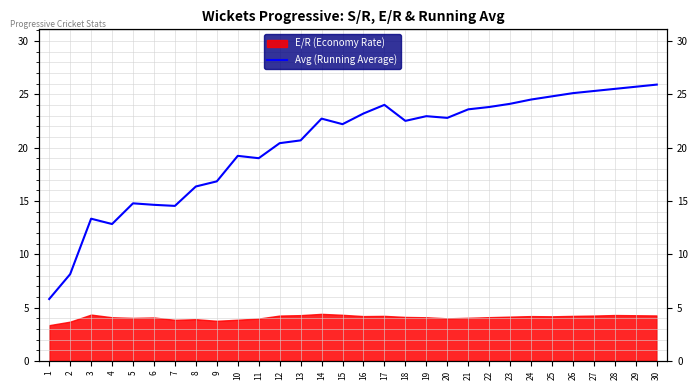

Count the number of values greater than 22.

17